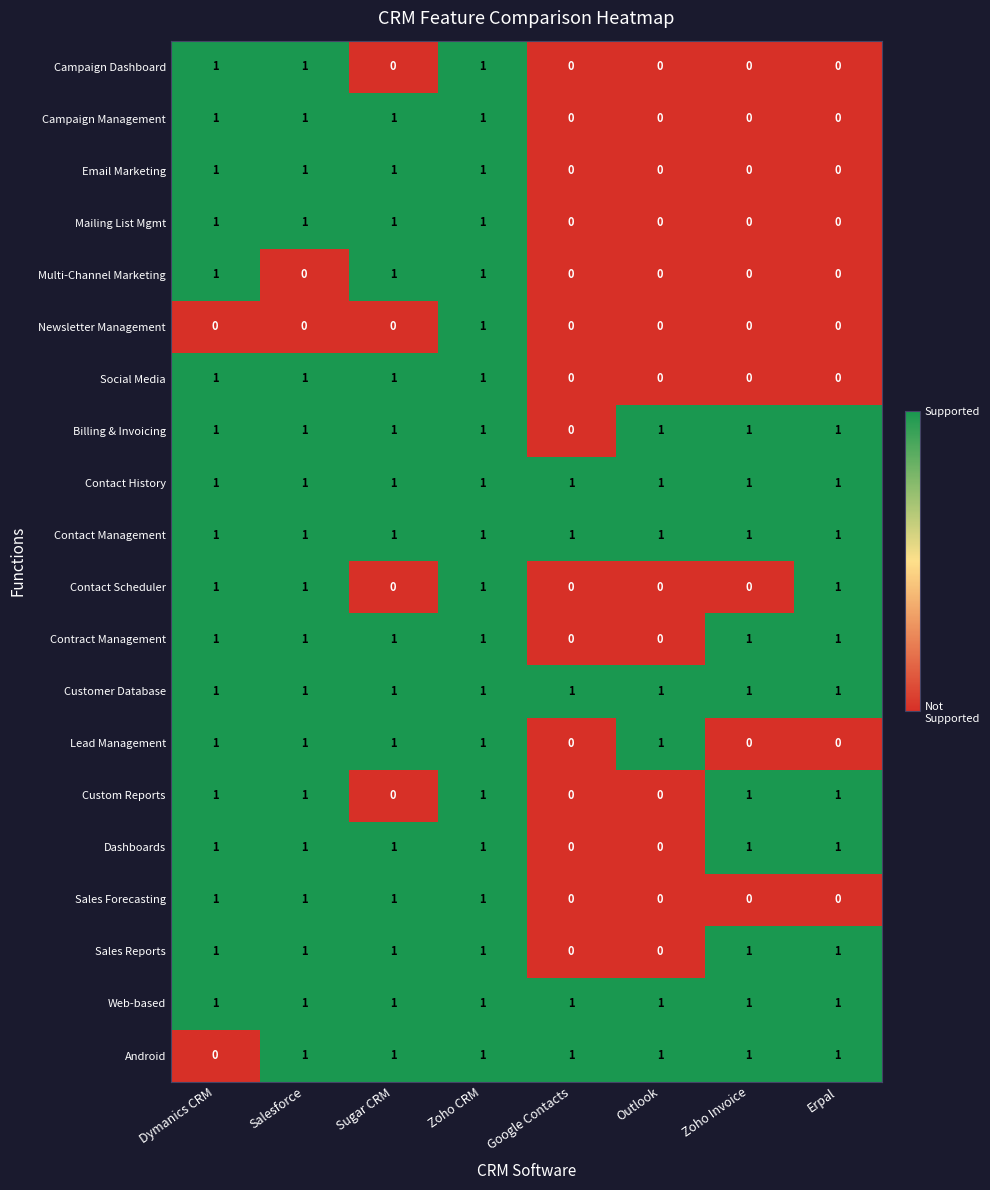

The Contact Management series shows 2 at Zoho CRM. True or false?

False